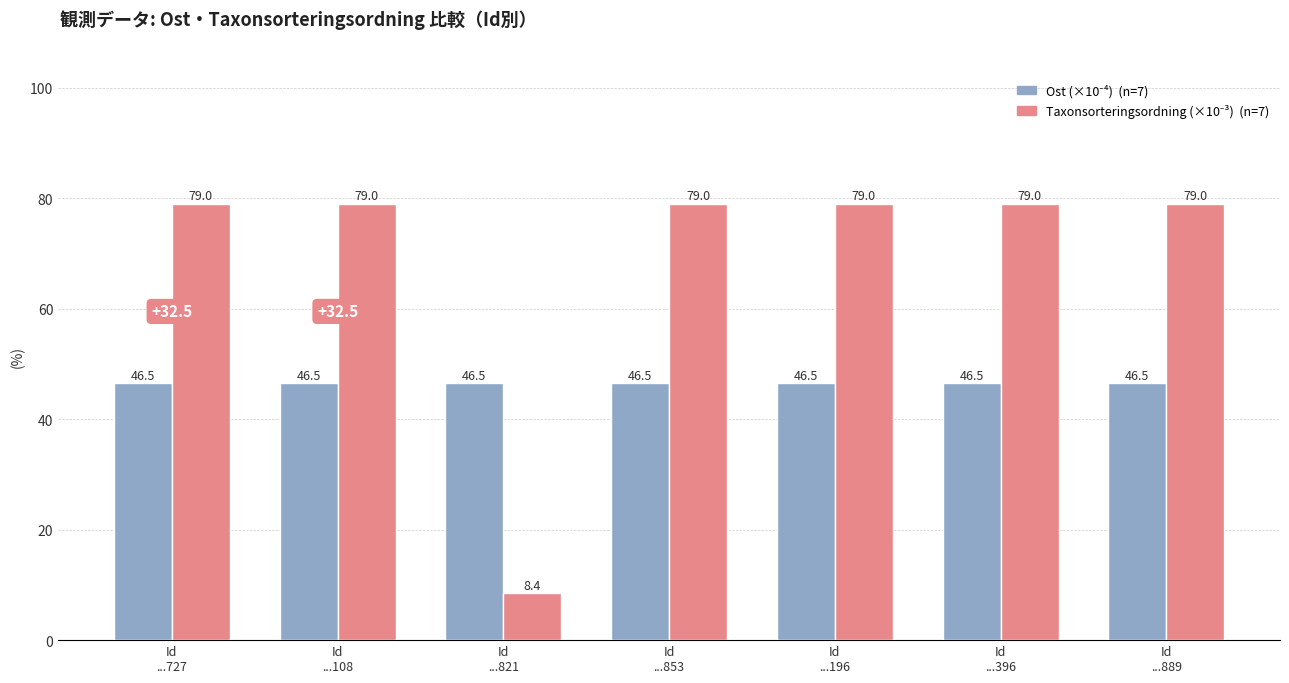

What is the label of the 1st bar from the left?

Id
...727